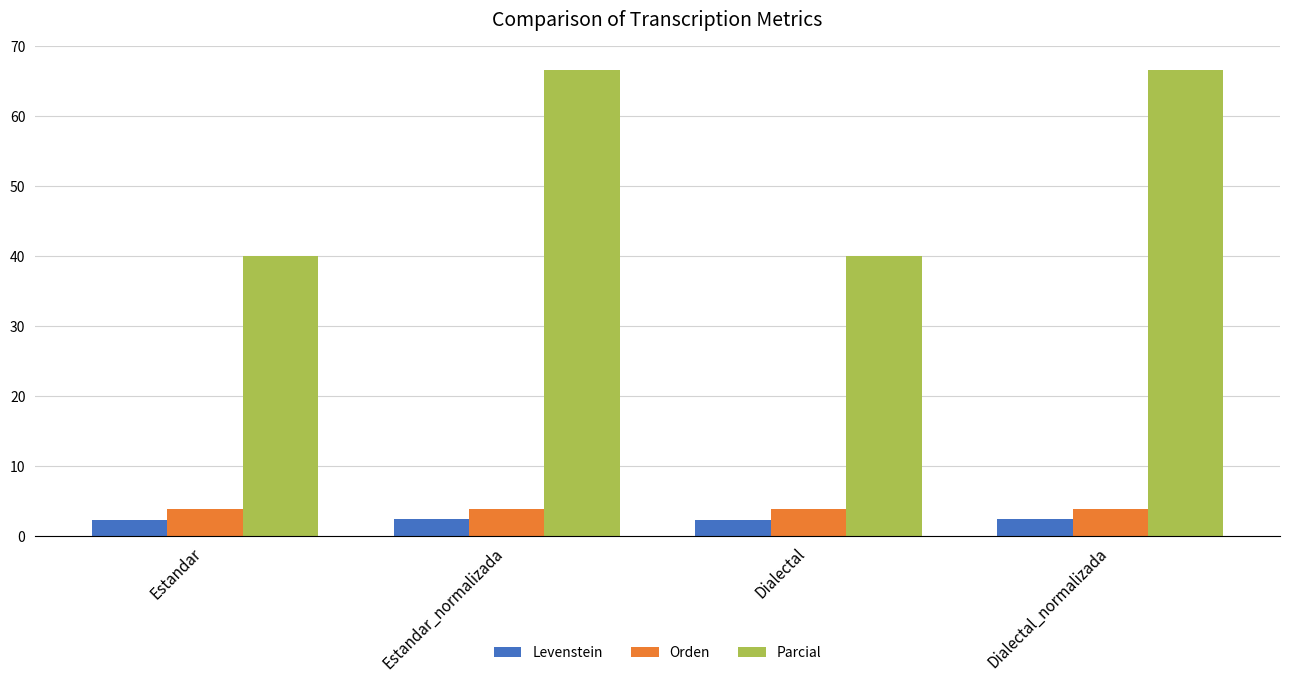

What is the total value across all series at Dialectal_normalizada?

72.8